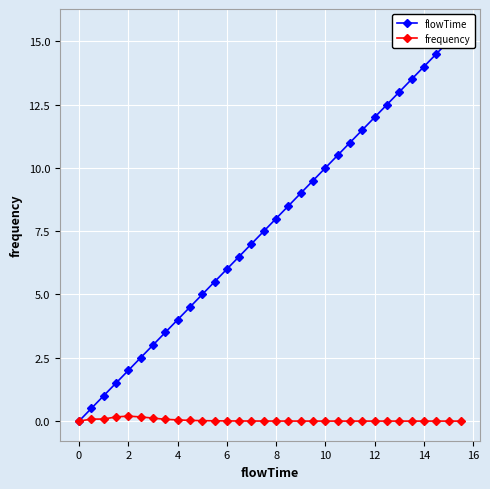

True or false: frequency has a value of 0.0 at 6.

True